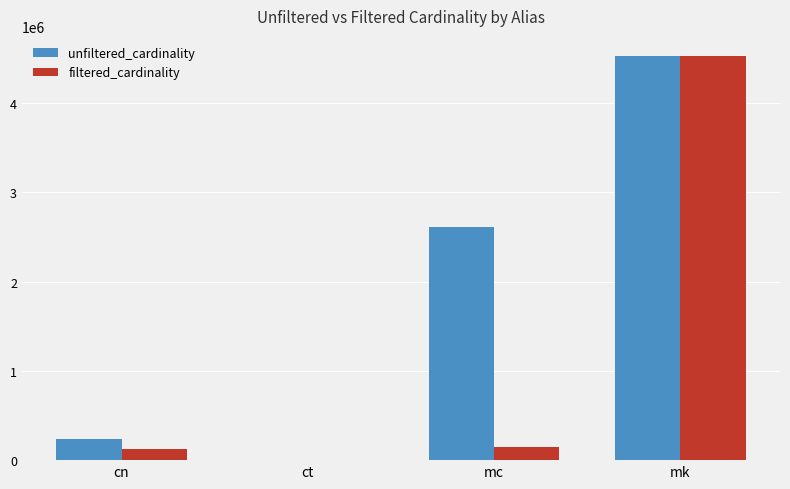

The value of filtered_cardinality at cn is 127039. True or false?

True